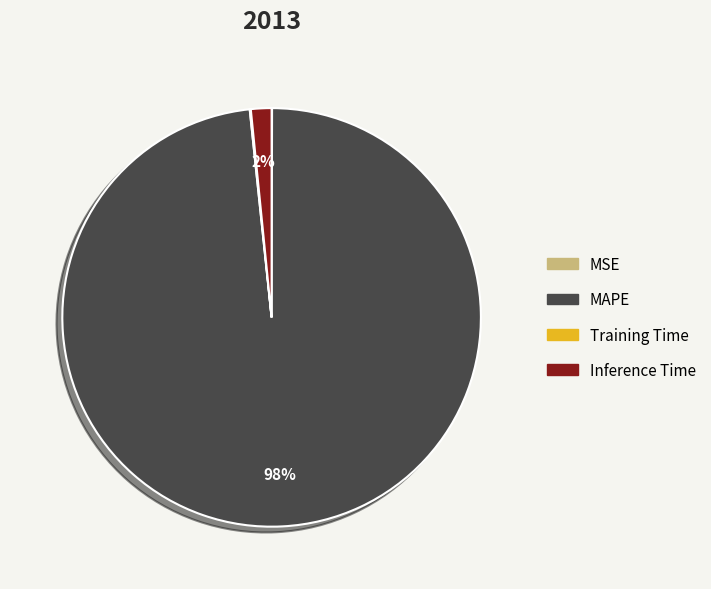

Is there any slice that represents more than half of the pie?

Yes